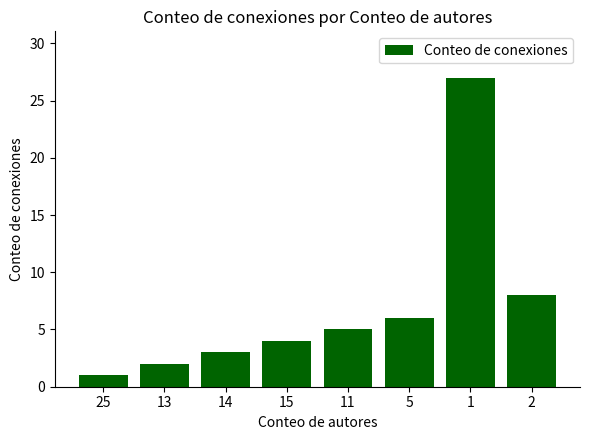

What is the change in value from 13 to 11?

+3